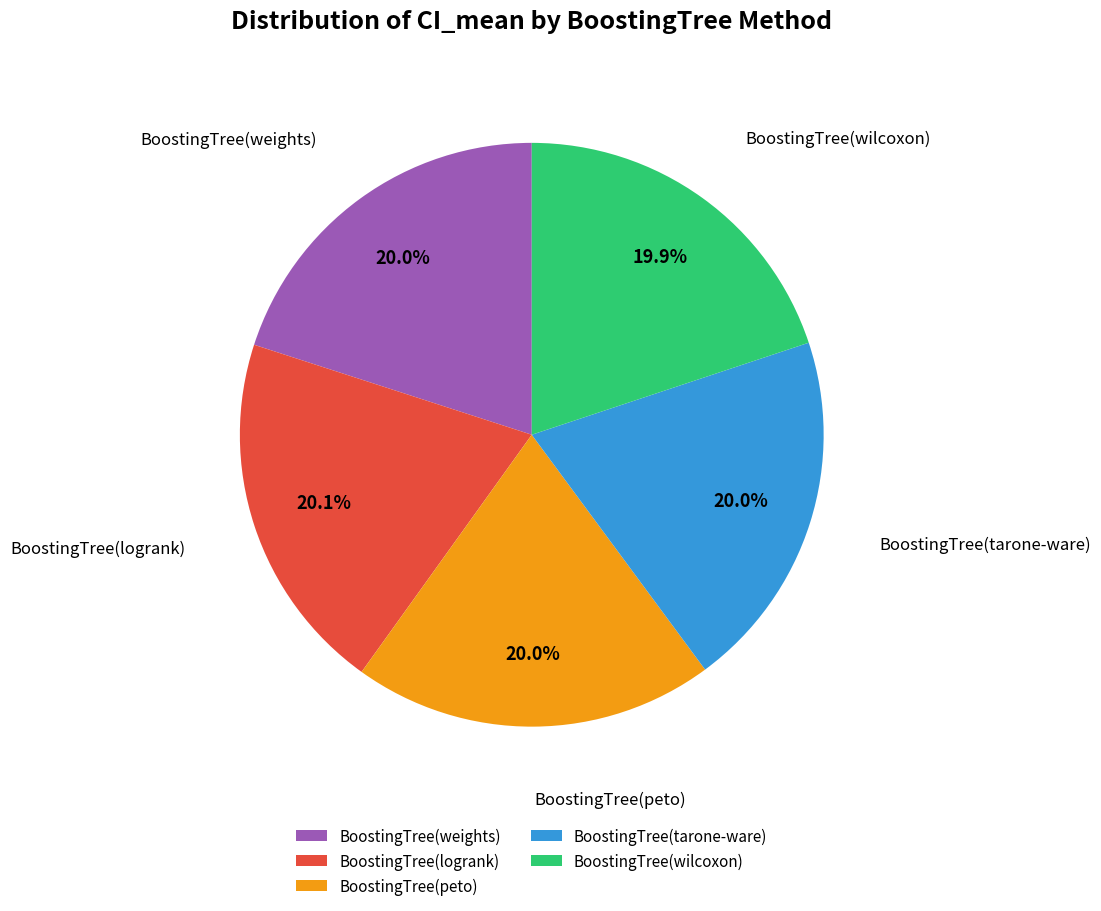

Does BoostingTree(peto) account for over 50% of the chart?

No